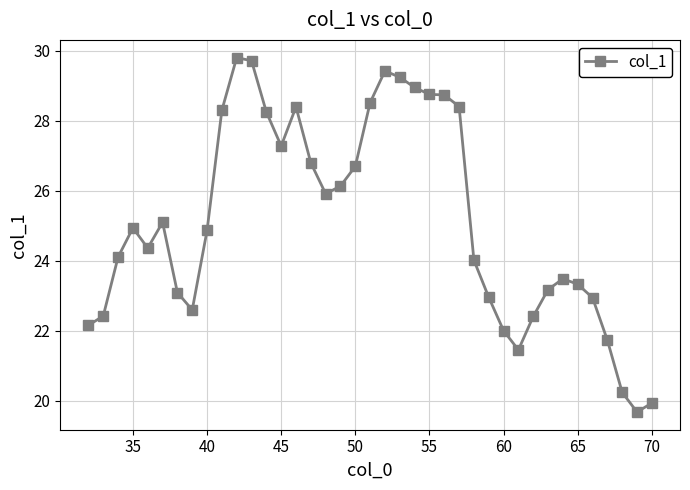

What is the difference between the second highest and minimum values?

10.0